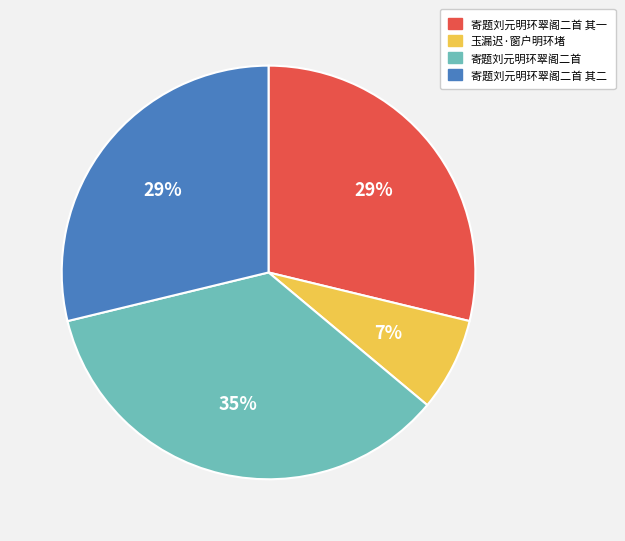

To the nearest percent, what is the average slice percentage?

25%